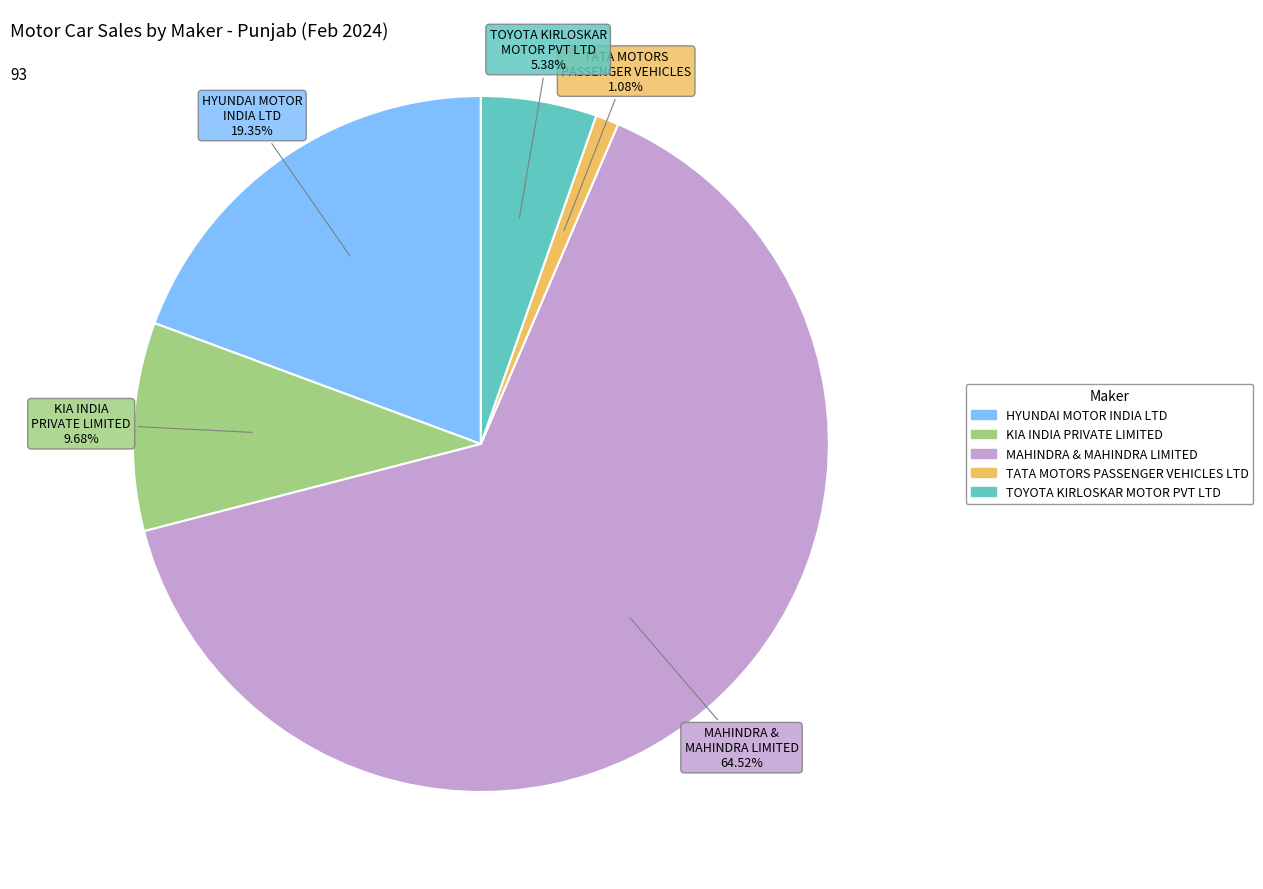

Rank the categories by value from highest to lowest.

MAHINDRA & MAHINDRA LIMITED, HYUNDAI MOTOR INDIA LTD, KIA INDIA PRIVATE LIMITED, TOYOTA KIRLOSKAR MOTOR PVT LTD, TATA MOTORS PASSENGER VEHICLES LTD